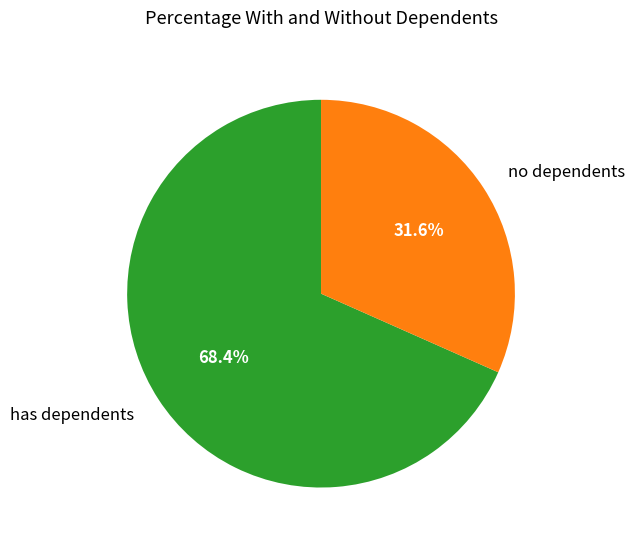

Which category has the smallest portion of the pie?

no dependents